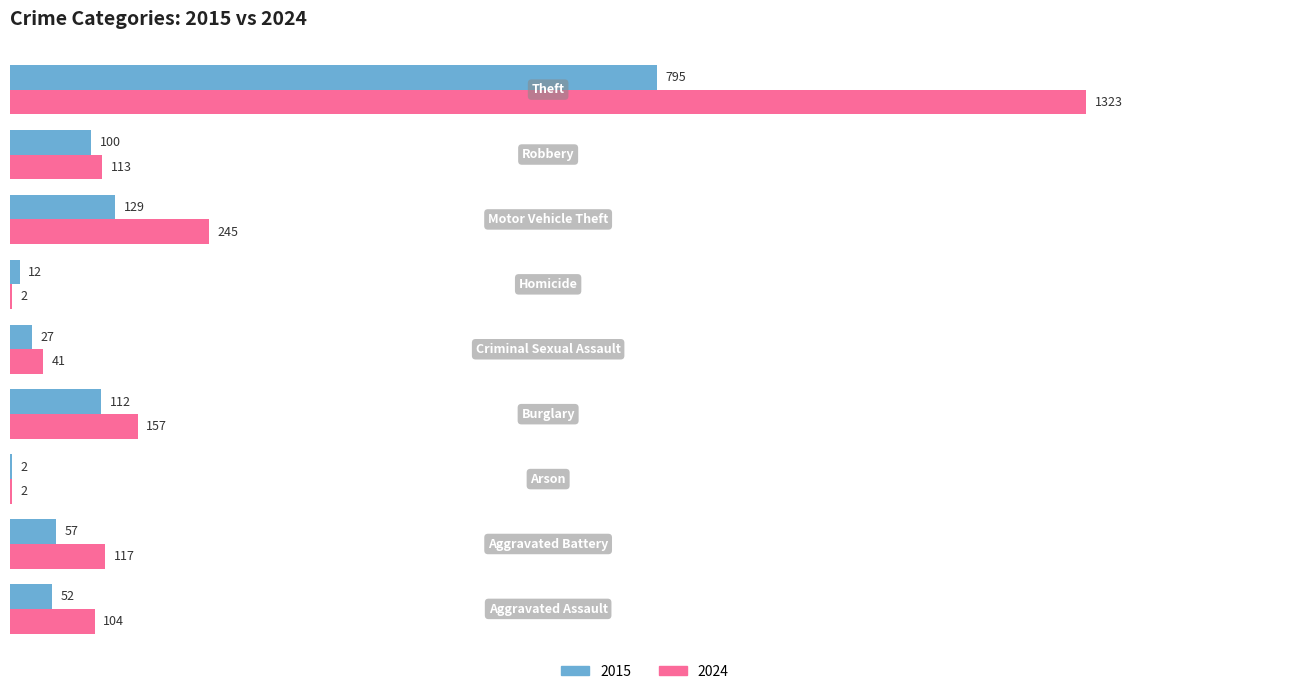

Which series has the largest total across all categories?

2024